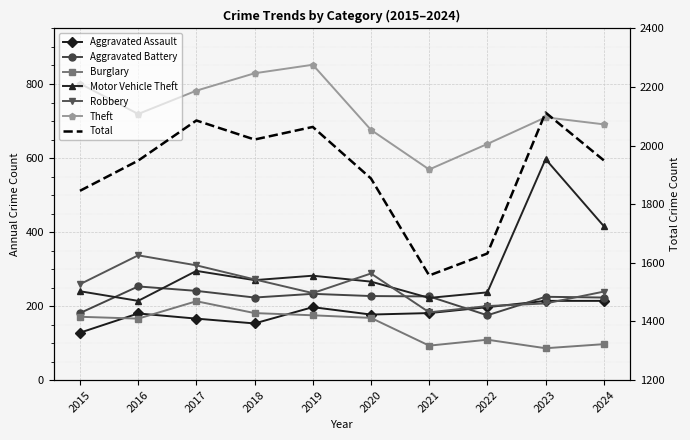

Which series ends up on top after the final intersection of Aggravated Battery and Robbery?

Robbery